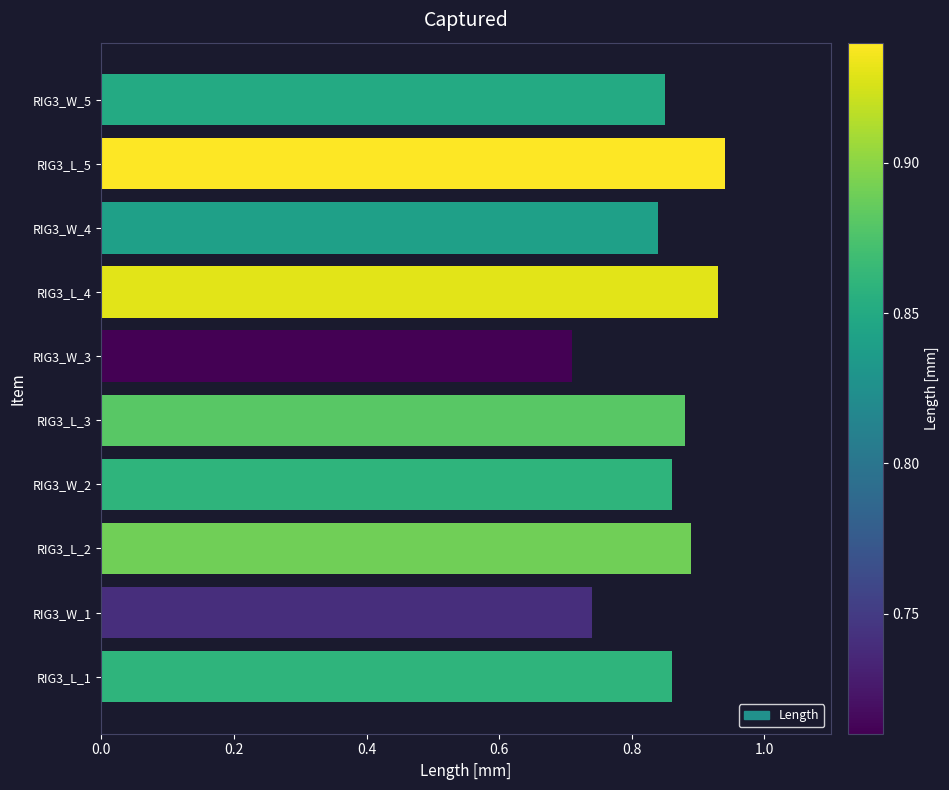

What is the sum of all values?

8.5